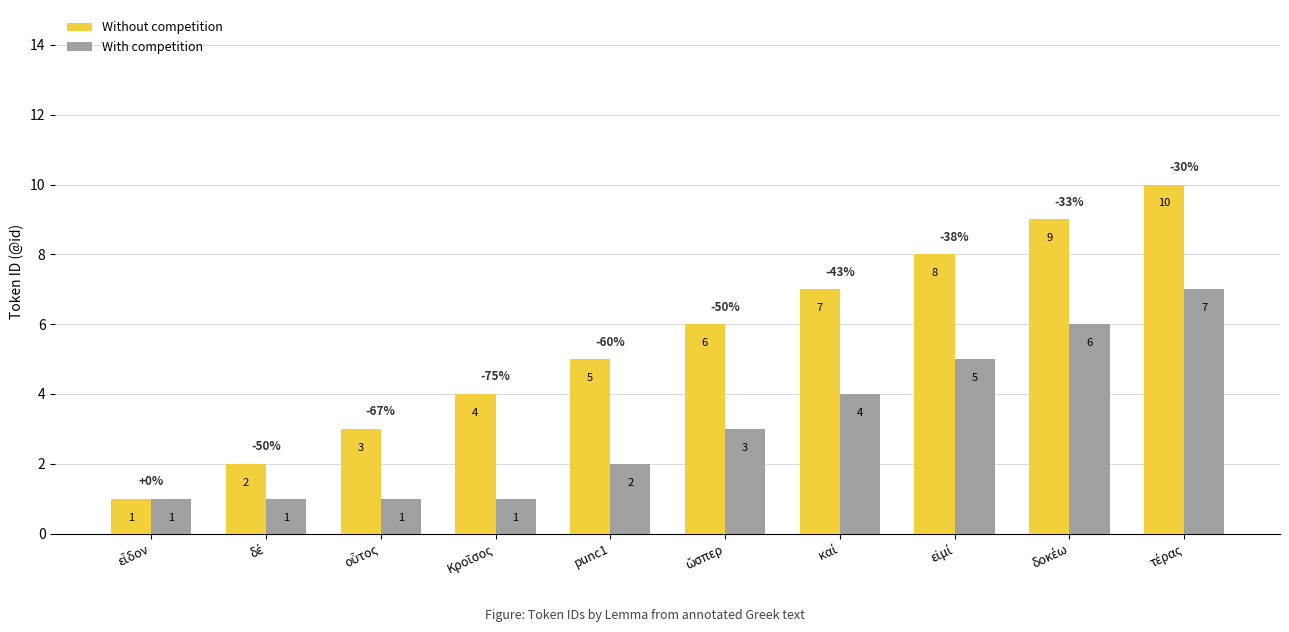

What is the difference between the maximum and second lowest values in the Without competition series?

8